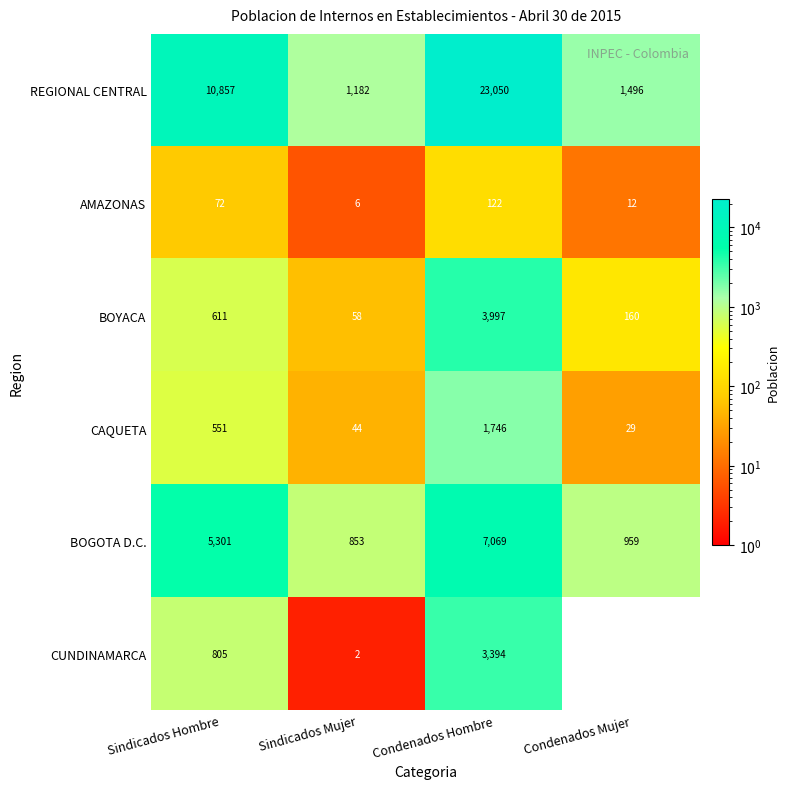

What is the difference between the second highest and second lowest values in the AMAZONAS series?

60